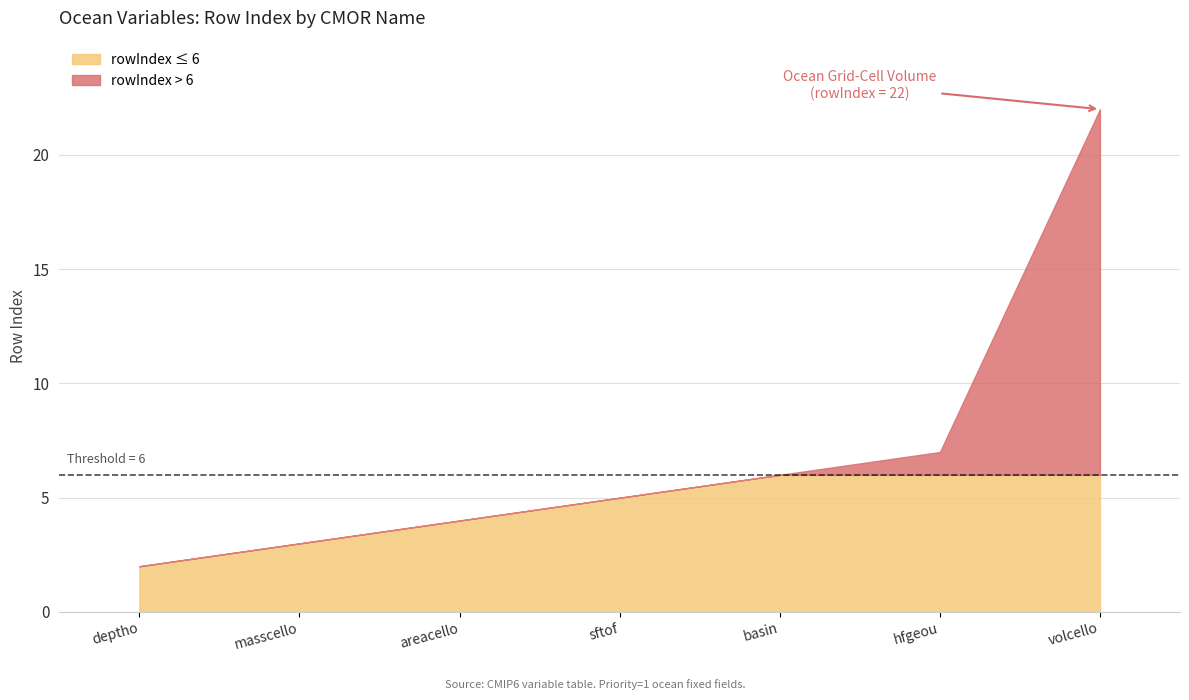

What is the smallest value displayed?

2